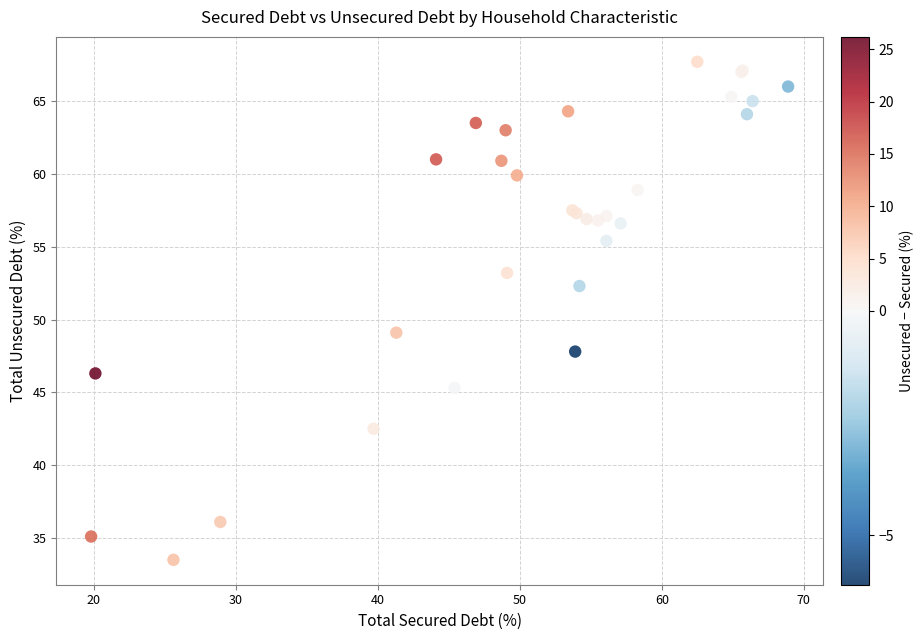

What Y value in the scatter plot is closest to 50?

49.1